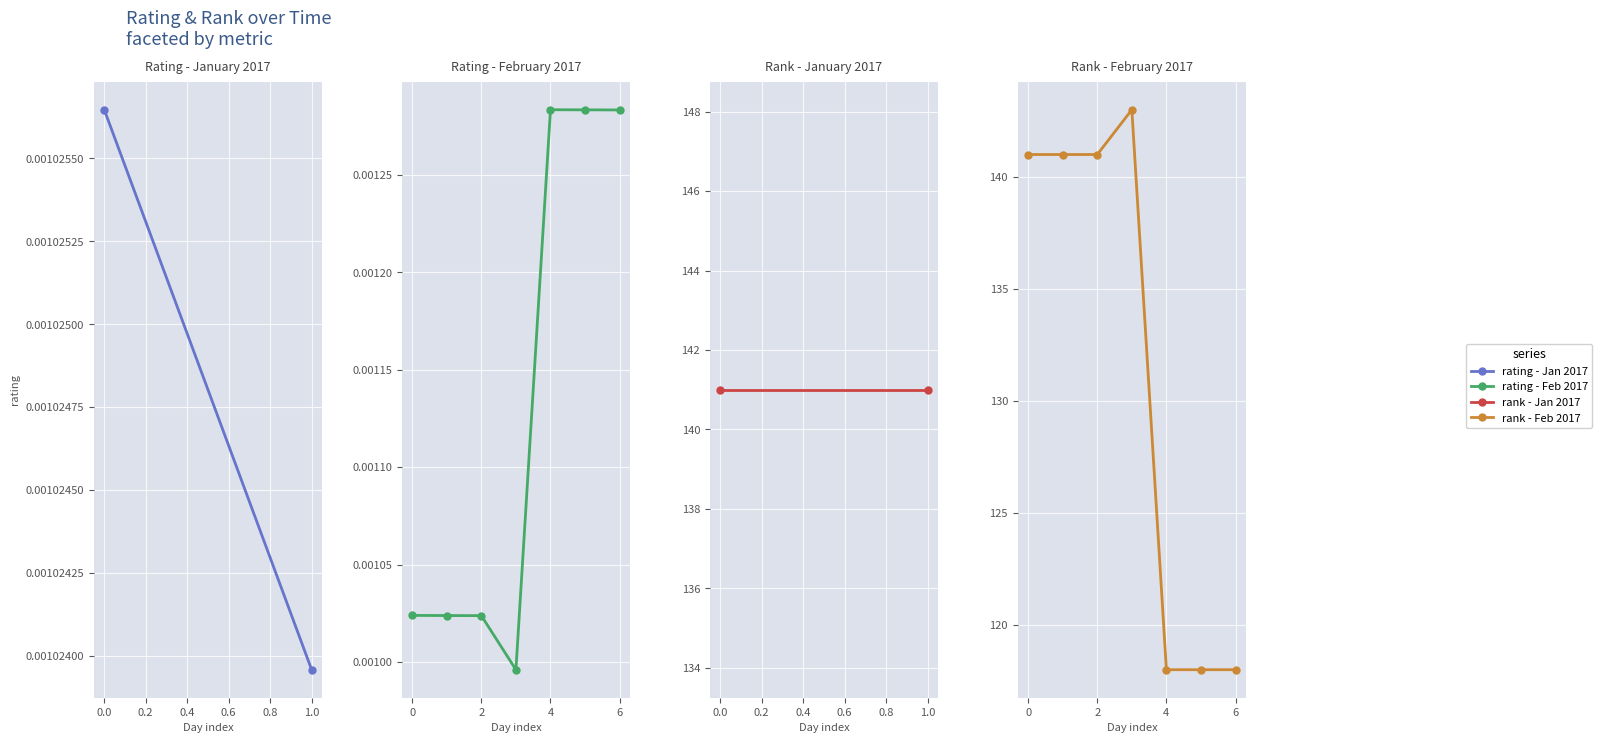

Which series has the largest total across all categories?

rank